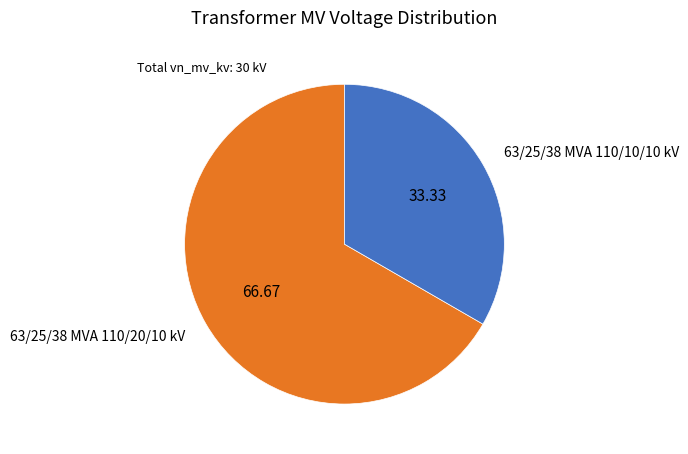

Between 63/25/38 MVA 110/20/10 kV and 63/25/38 MVA 110/10/10 kV, which is larger?

63/25/38 MVA 110/20/10 kV